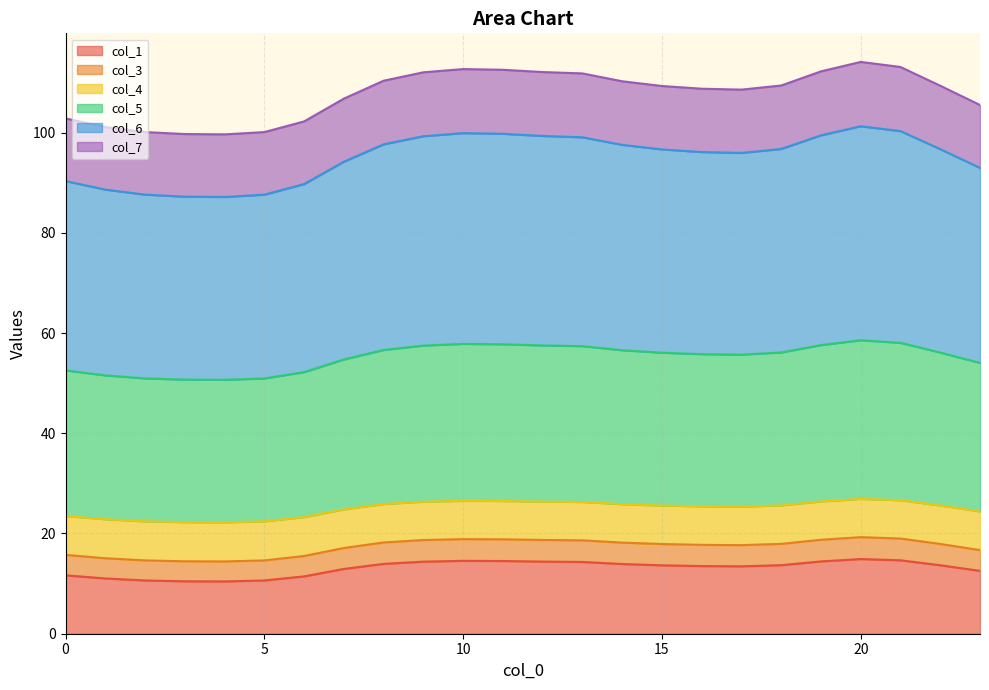

What is the total value across all series at 5?

100.1